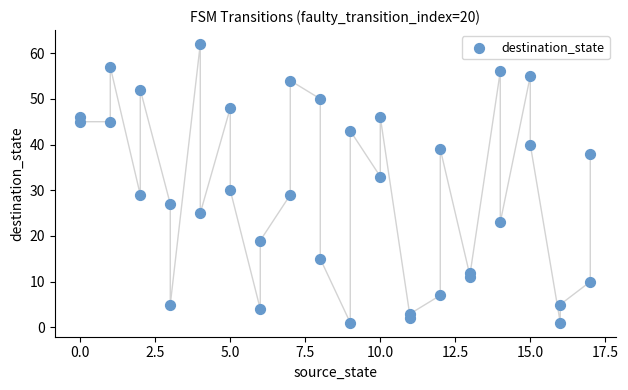

What is the range of Y values (max minus min)?

61